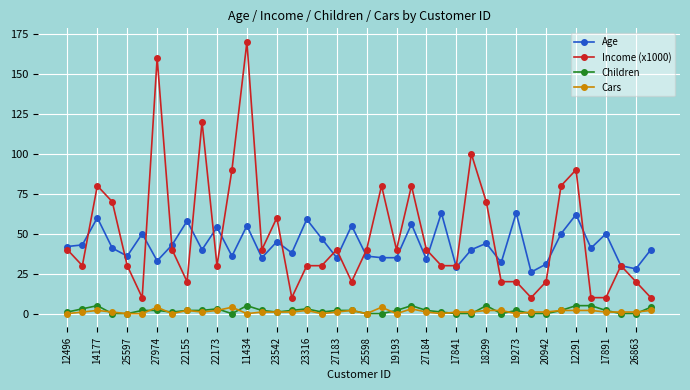

What is the greatest value displayed?

170